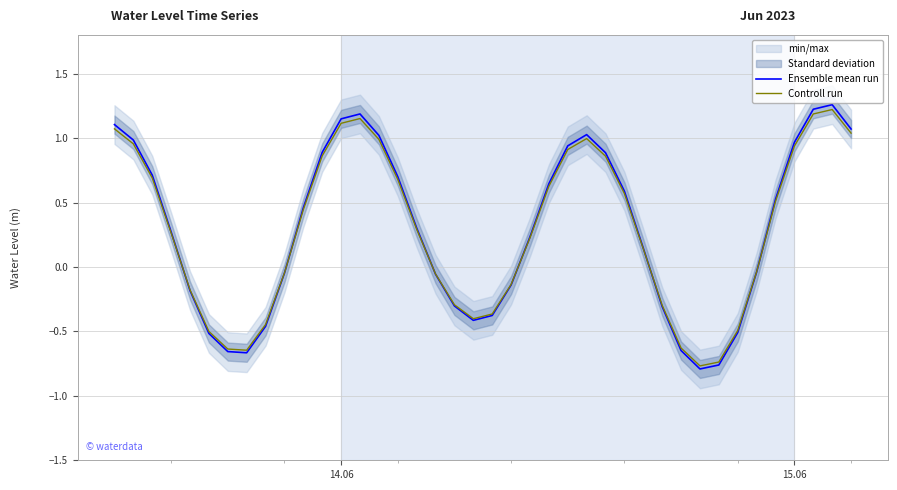

How many times do Controll run and Ensemble mean run cross each other?

6